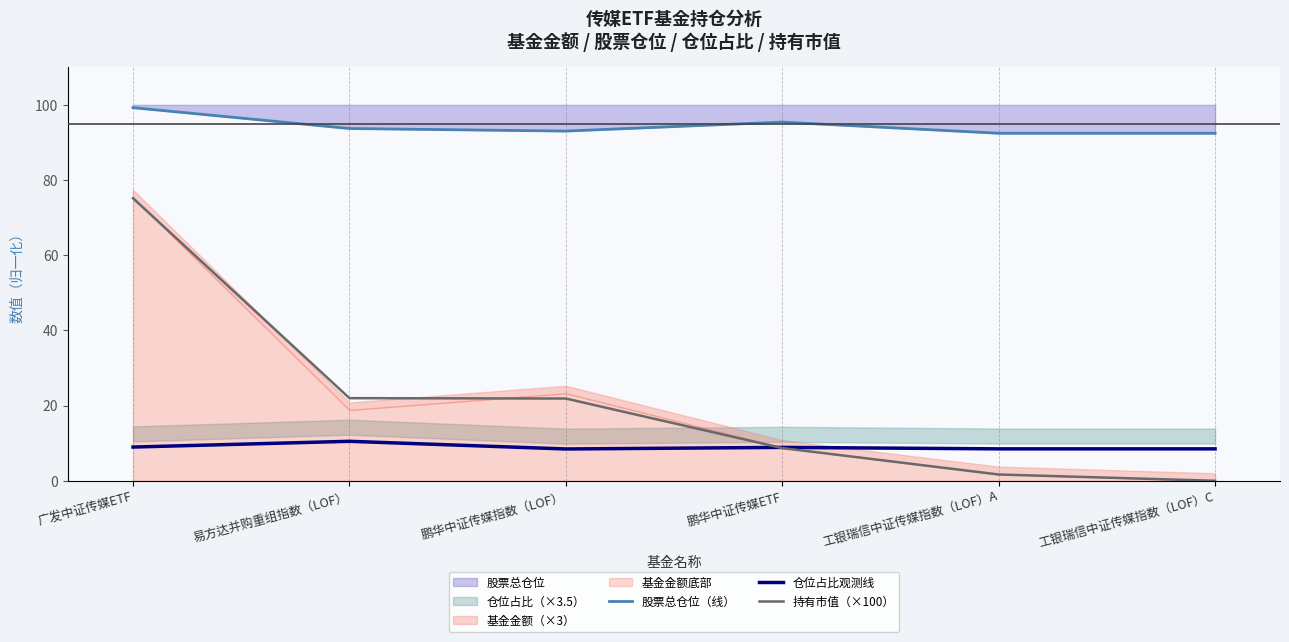

What is the sum of all 持有市值（×100） values?

129.4